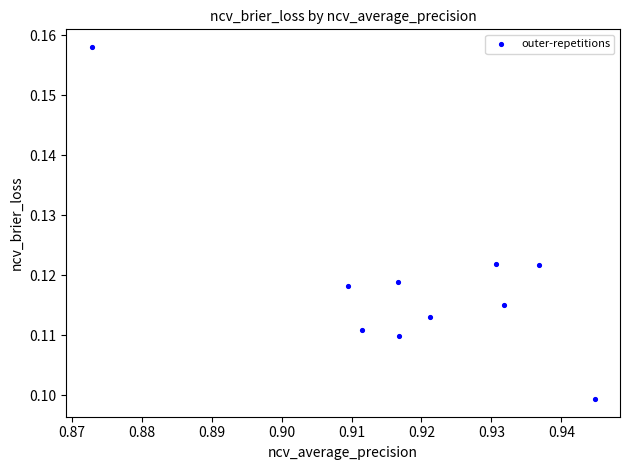

What is the average X value?

0.9